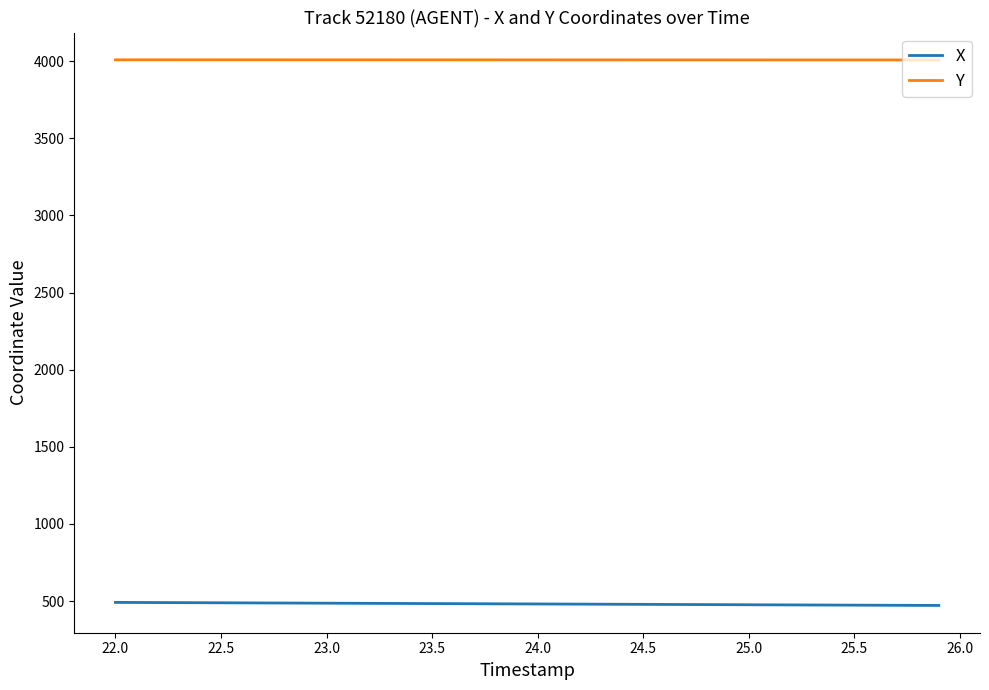

How many lines are shown in the chart?

2